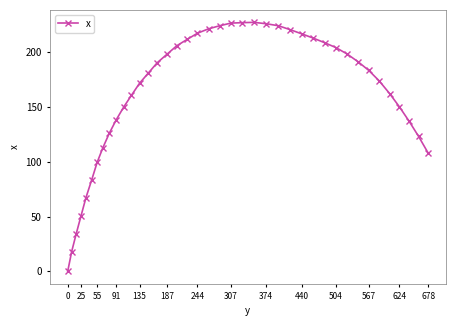

What is the greatest value displayed?

227.1